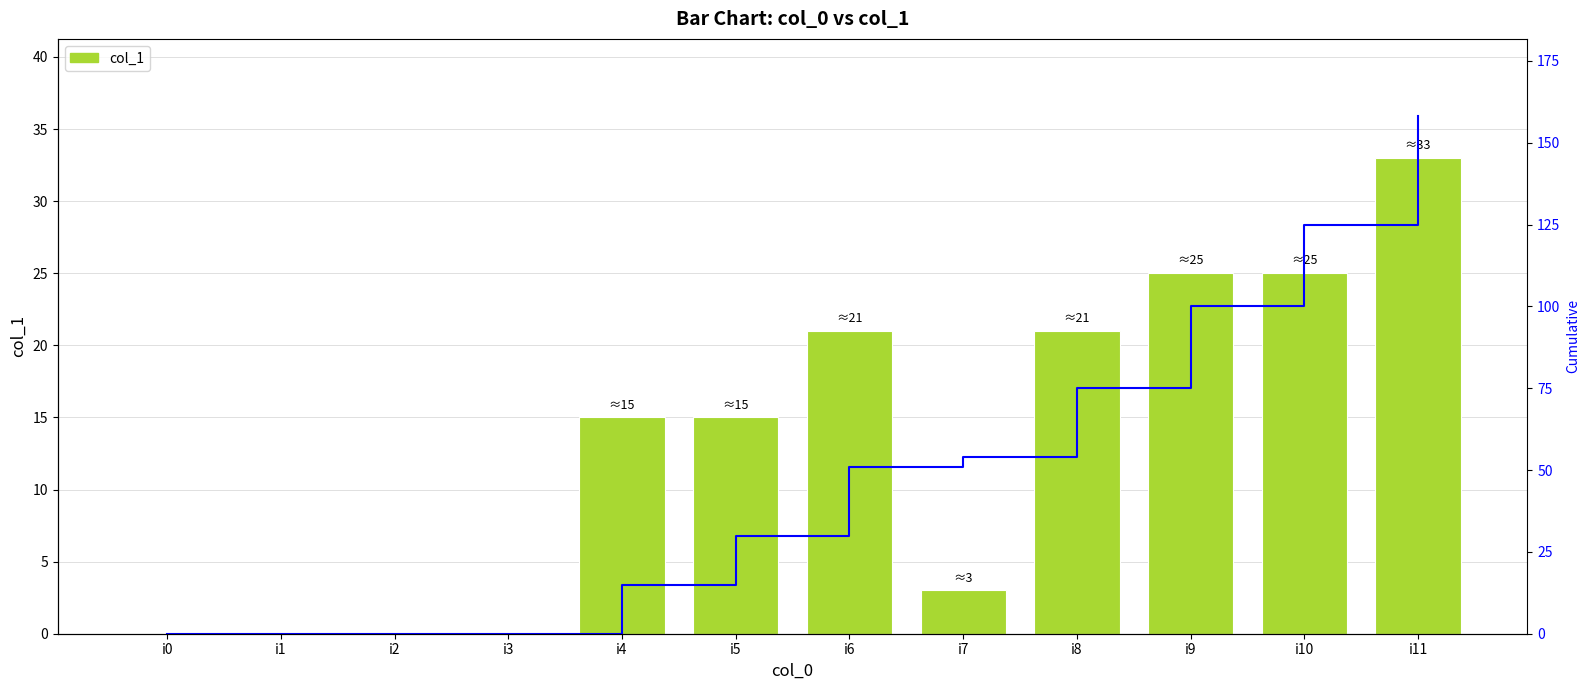

What is the maximum value shown in the chart?

158